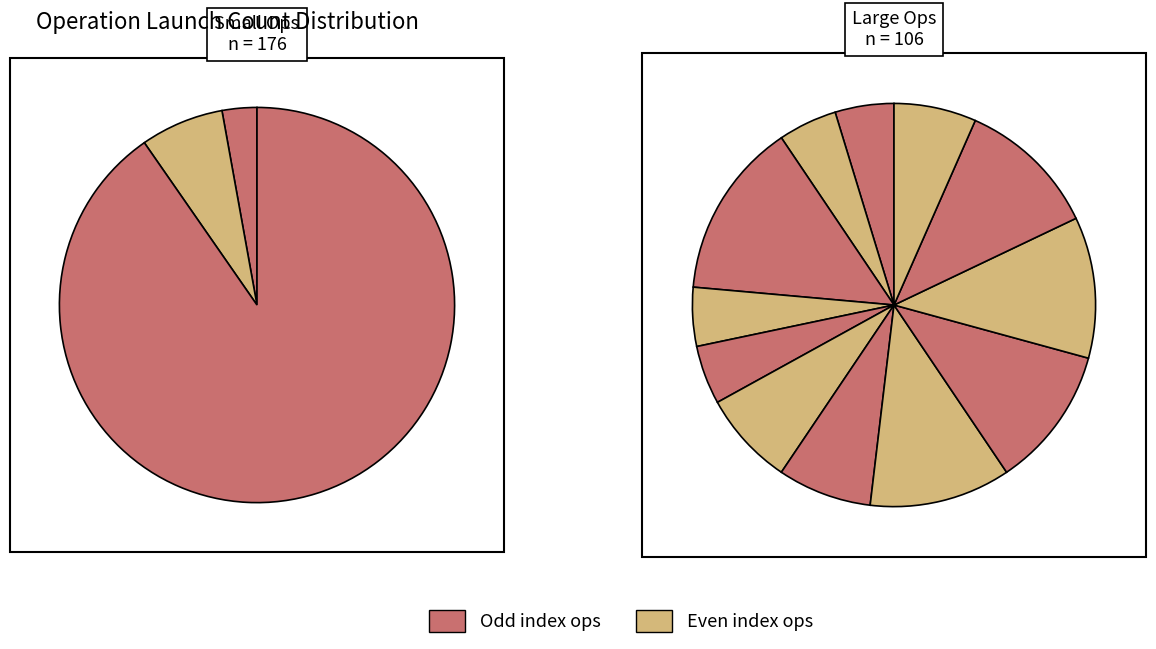

The ReduceMax slice represents 1% of the pie. True or false?

False